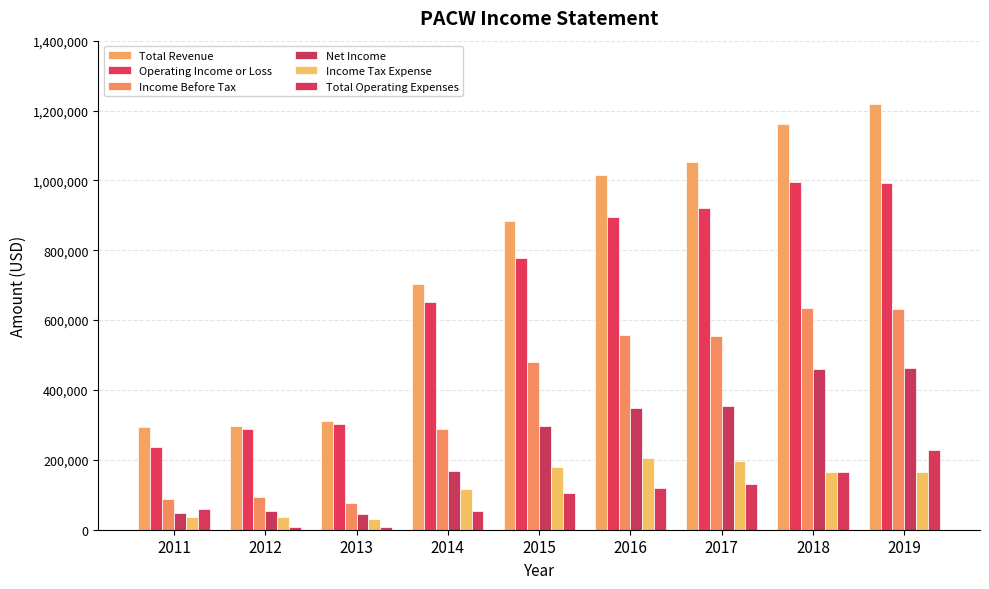

Does the chart contain any negative values?

No